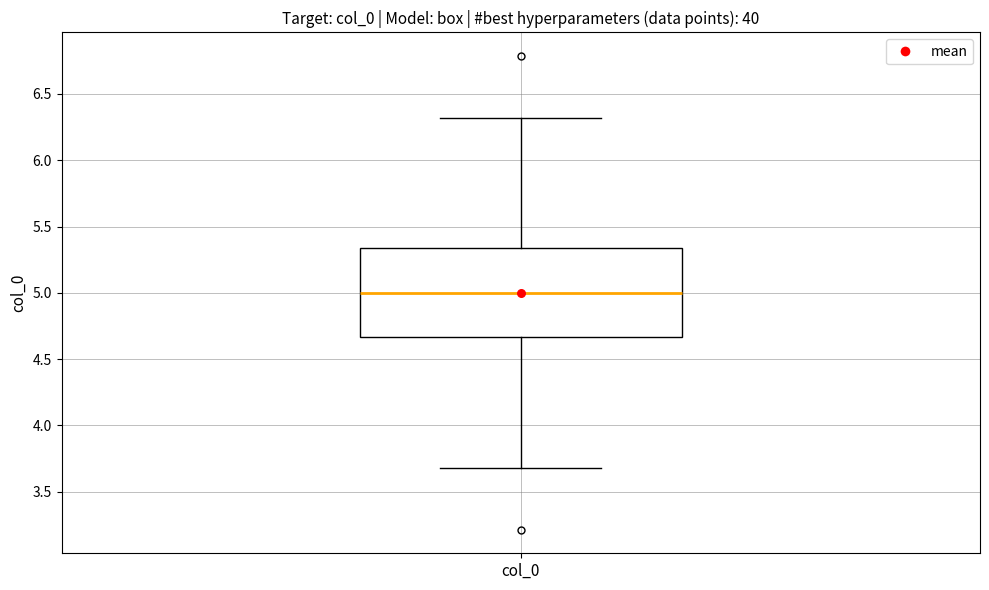

Transcribe this box plot: give where the median line is, the range the box spans, and where the two whiskers end, as read against the y-axis. The values are not printed on the chart, so give them approximately, as read against the axis.

median 5.00, box 4.65 to 5.35, whiskers 3.70 to 6.30